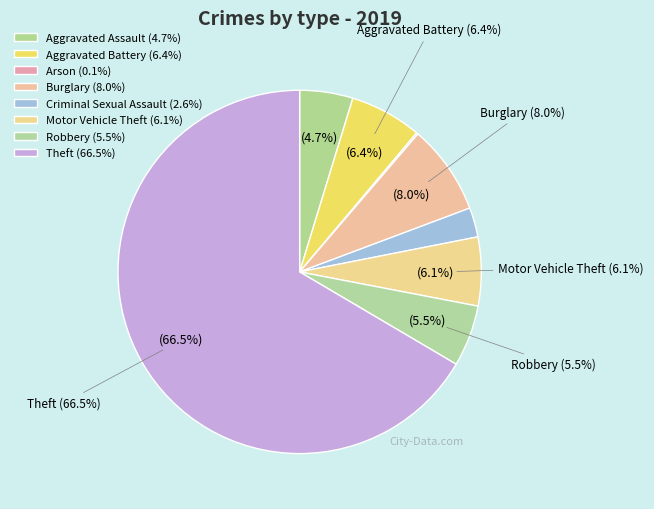

To the nearest percent, what is the combined percentage of Aggravated Assault and Robbery?

10%